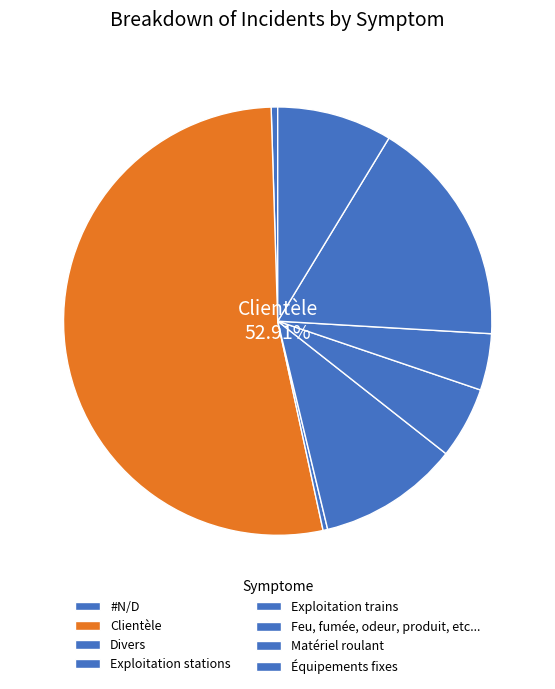

How many segments does this pie chart have?

8